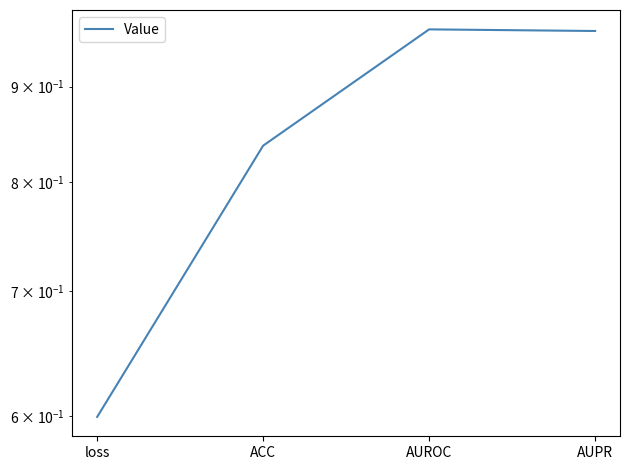

How many lines are shown in the chart?

1